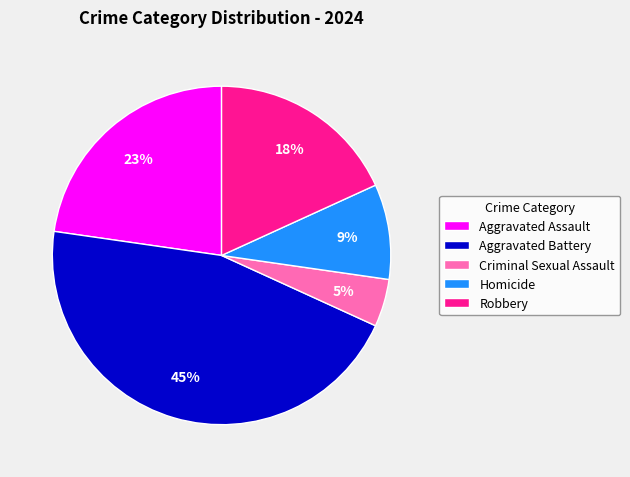

Do Aggravated Assault and Aggravated Battery together represent more than half of the pie?

Yes